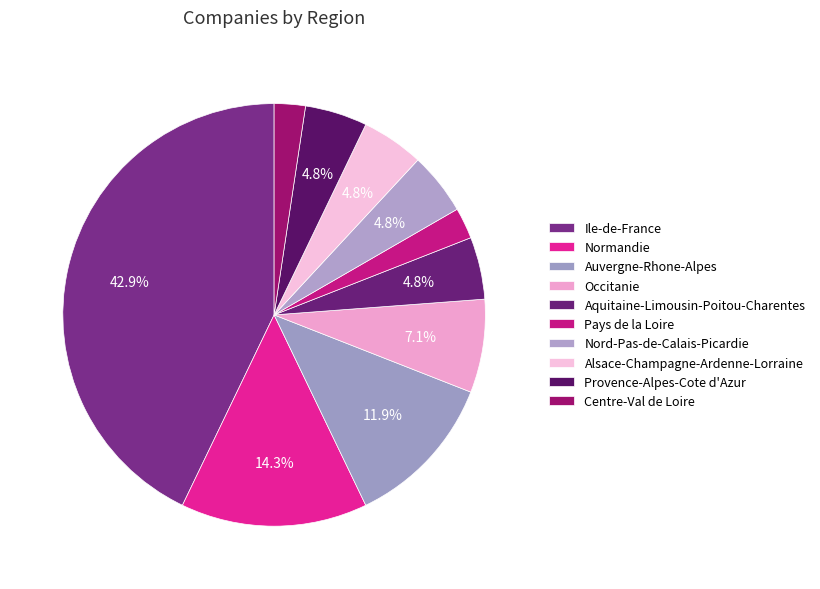

How many slices are in this pie chart?

10